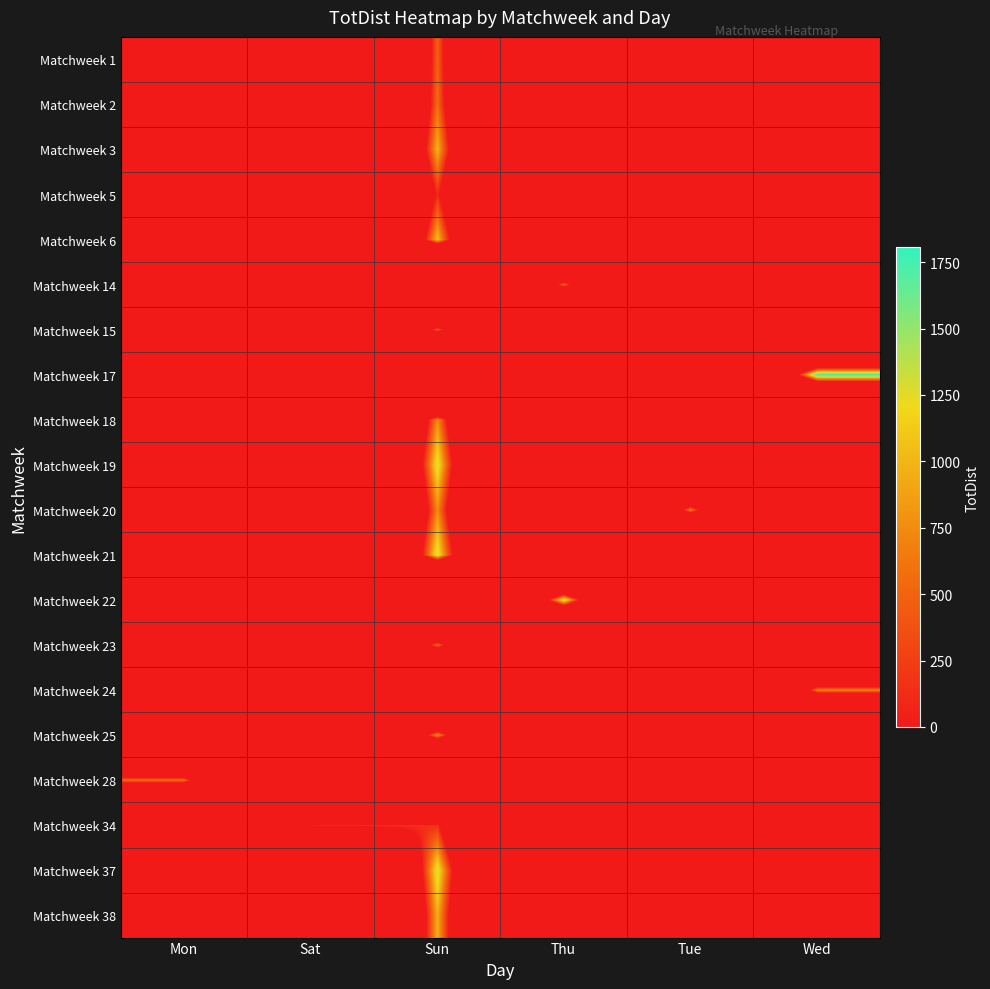

What is the spread (max minus min) of values at Sun?

11359